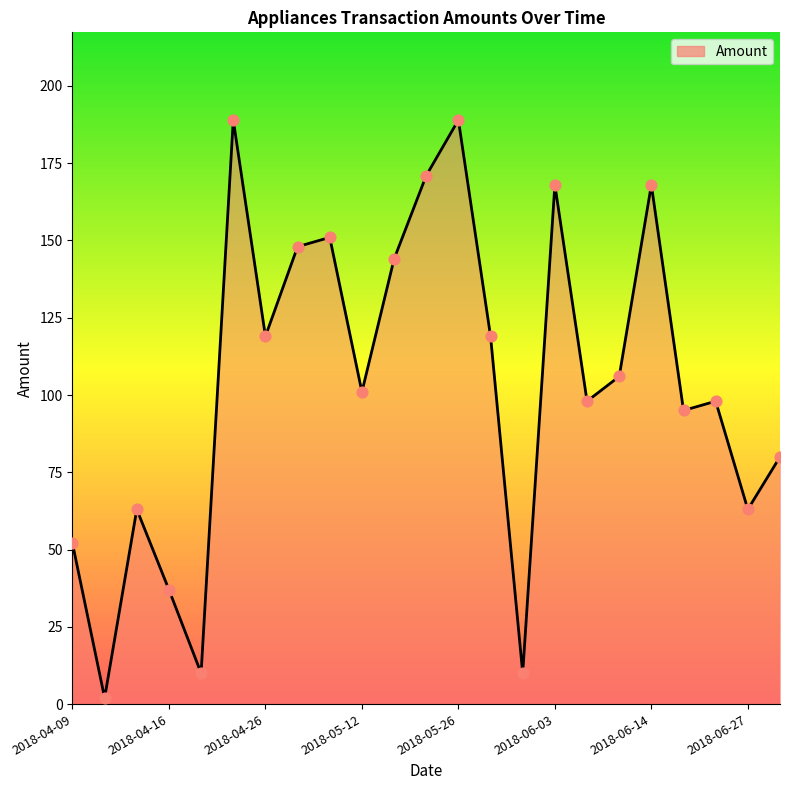

What is the difference between the maximum and minimum values?

187